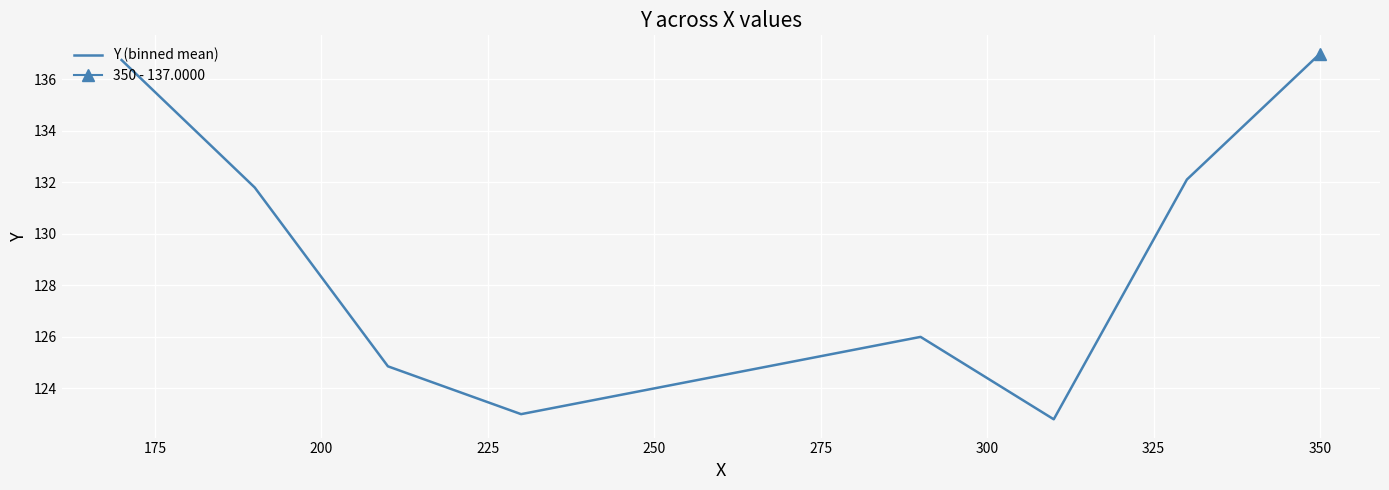

How many data points are above 131?

4